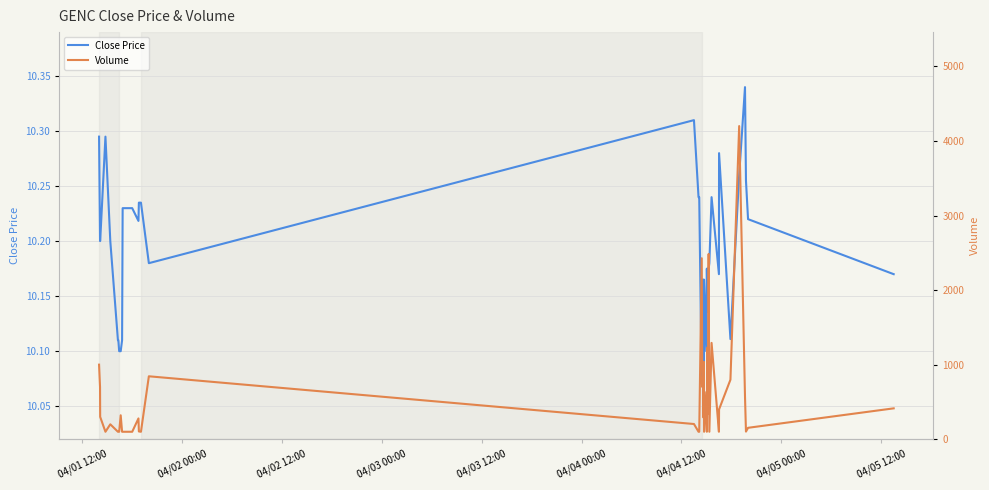

Is the value of Volume at 30 greater than the value of Close Price at 9?

Yes